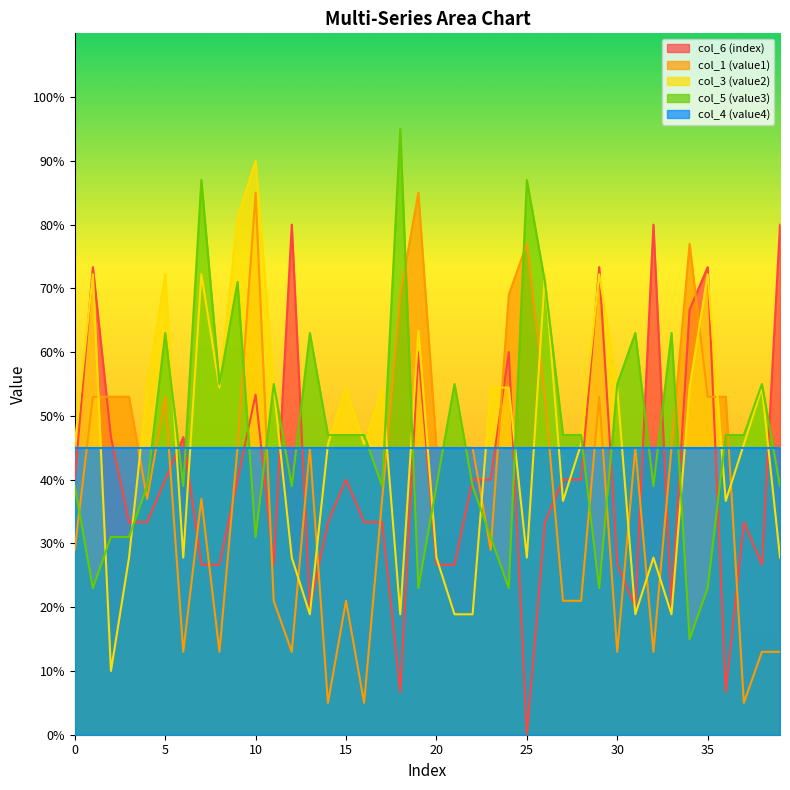

What is the value of the col_1 point at the 30th from the left?

53.0